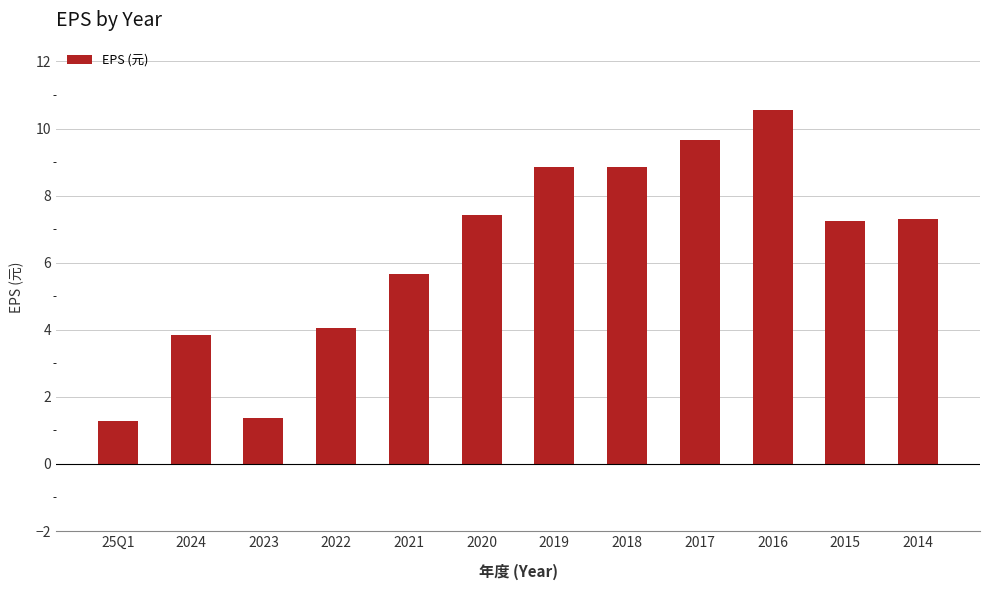

What is the greatest value displayed?

10.6